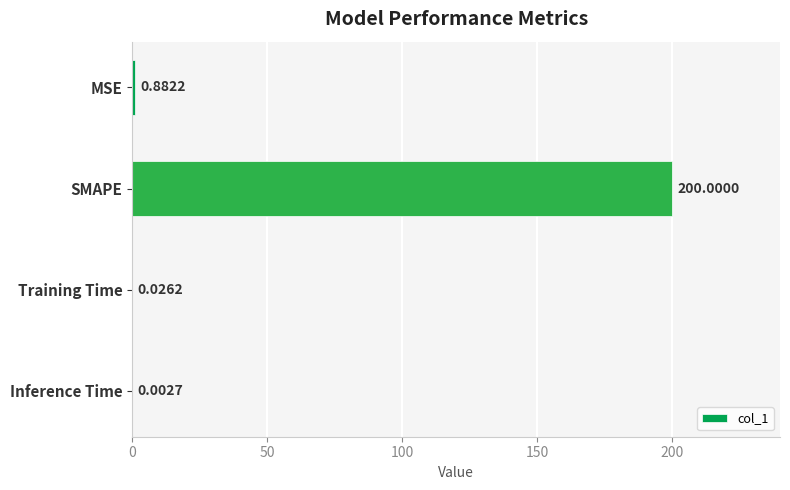

Which has a higher value, MSE or Training Time?

MSE